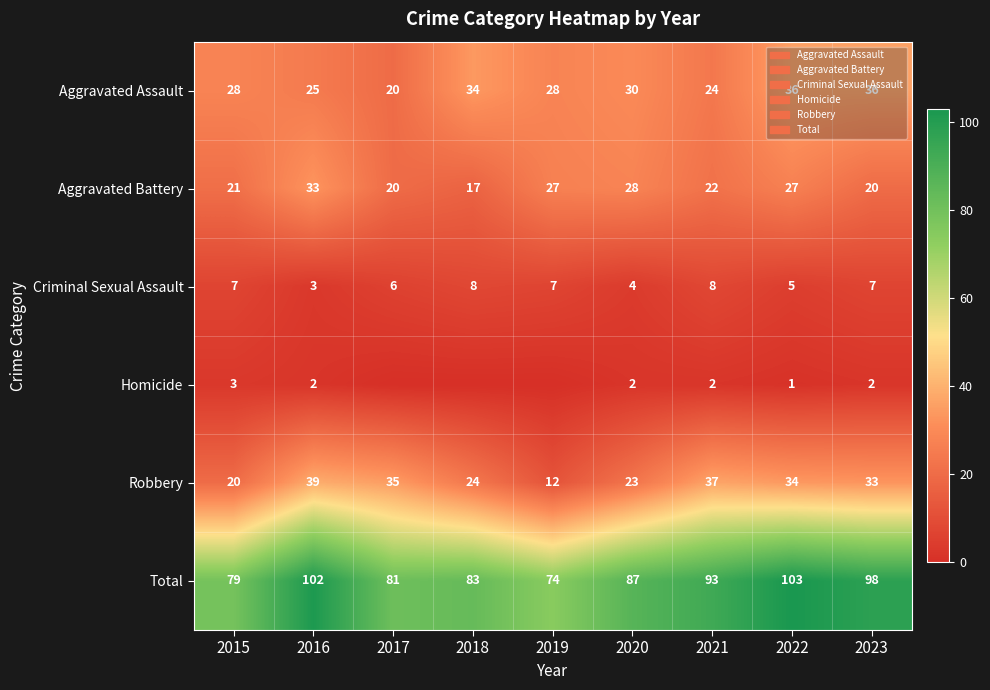

At which label is Criminal Sexual Assault closest to 5?

2022